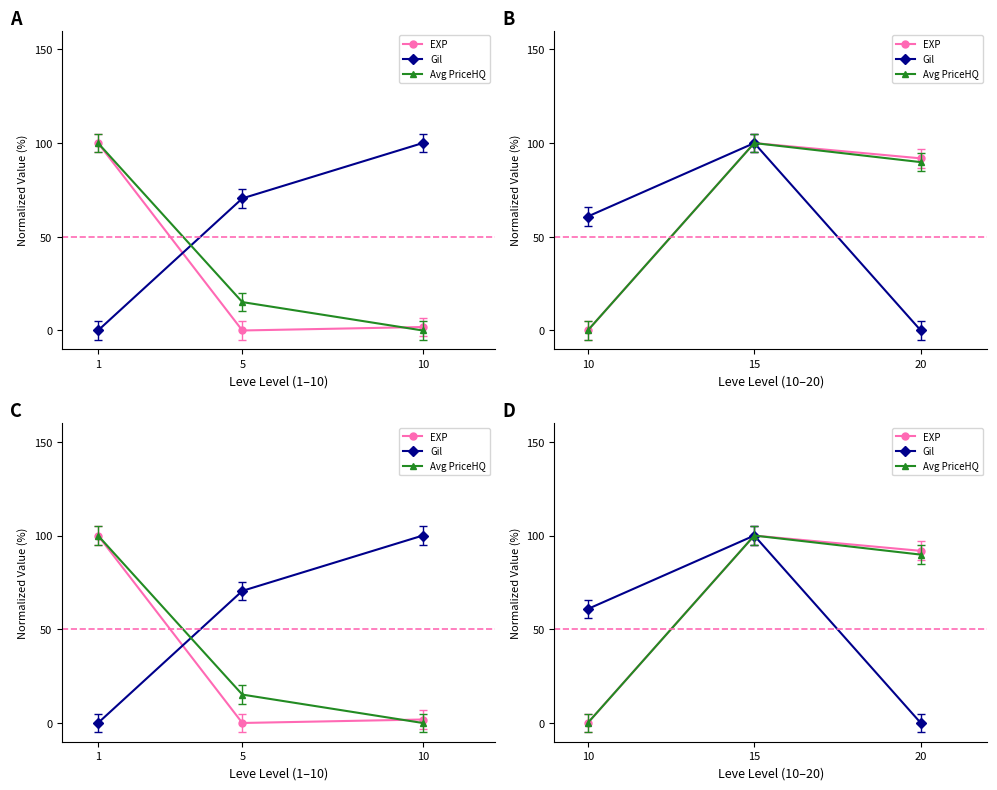

What is the sum of all Avg PriceHQ values?

189.8